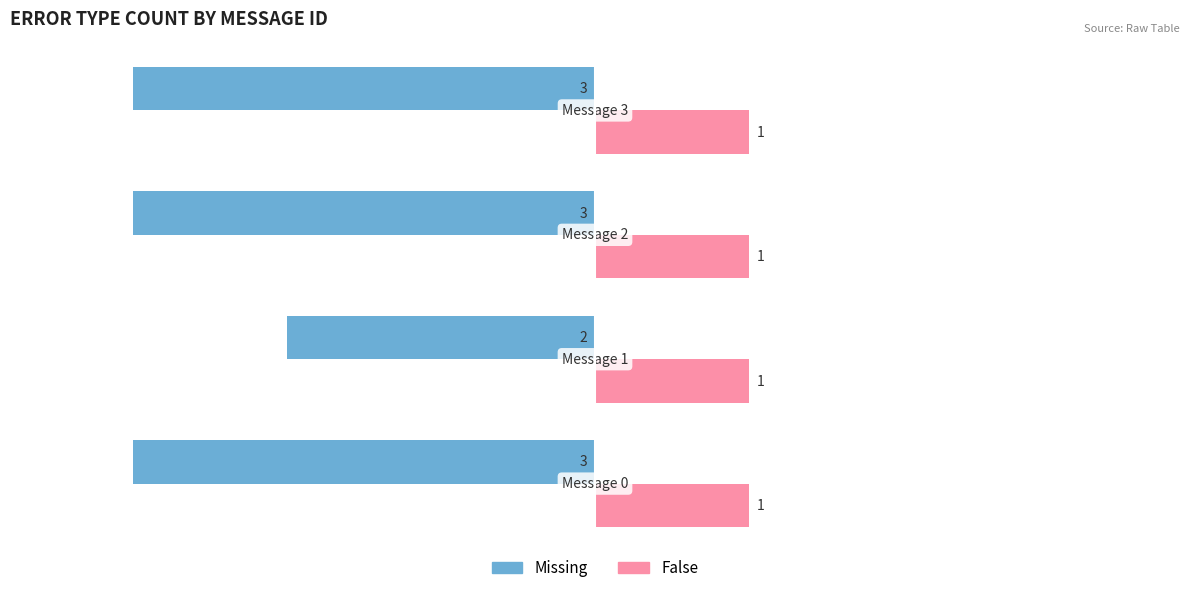

How many Missing values are between -3 and -2?

4